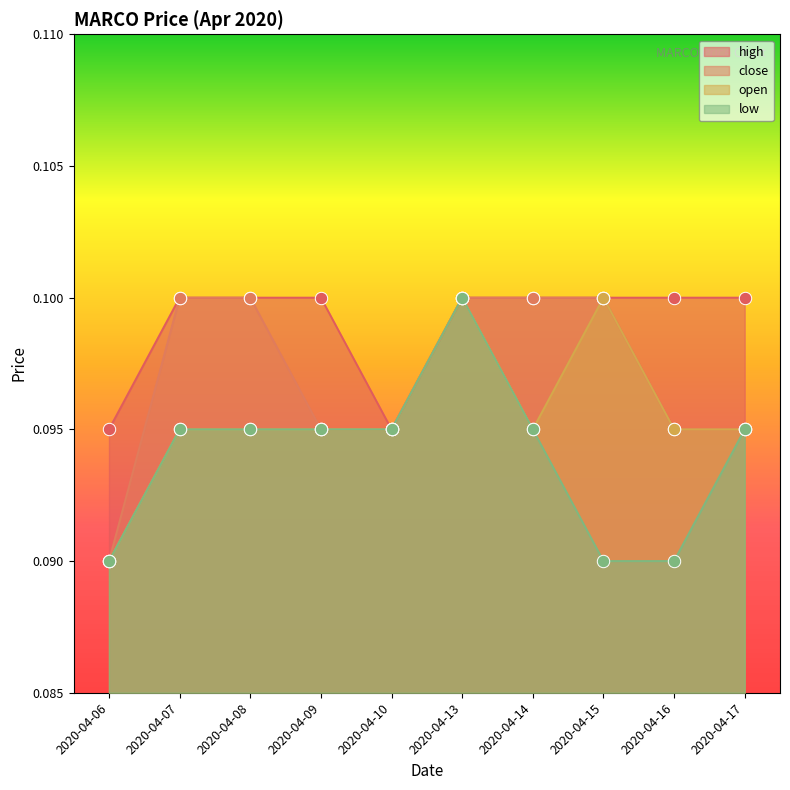

Is the value of open at 2020-04-13 greater than the value of close at 2020-04-15?

No